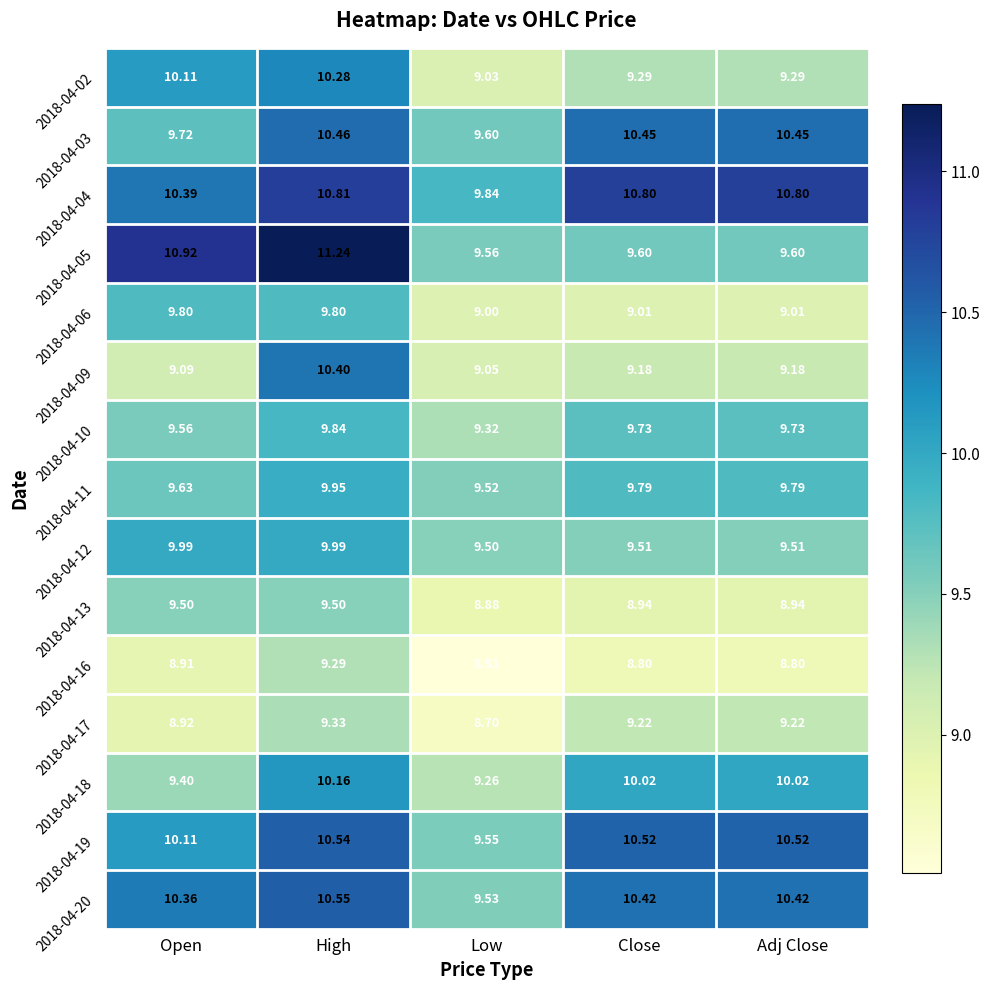

At how many categories does at least one series exceed 9?

5